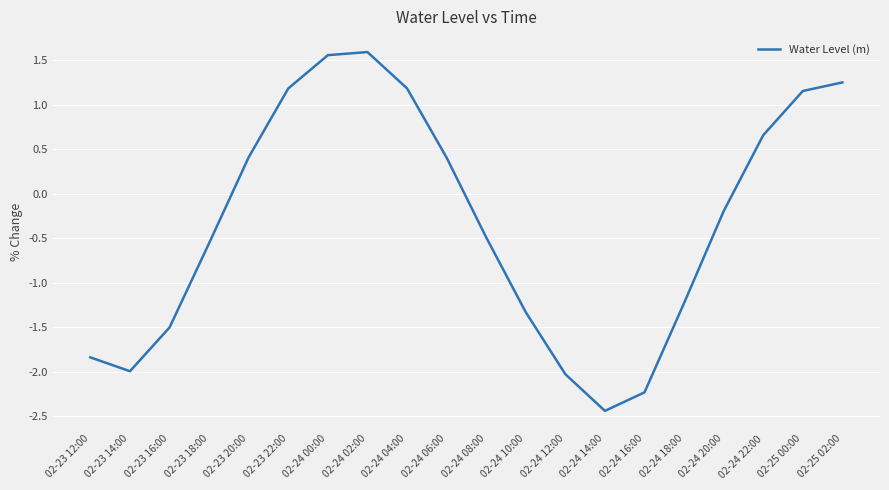

True or false: the data shows 0.3 at 02-25 00:00.

False